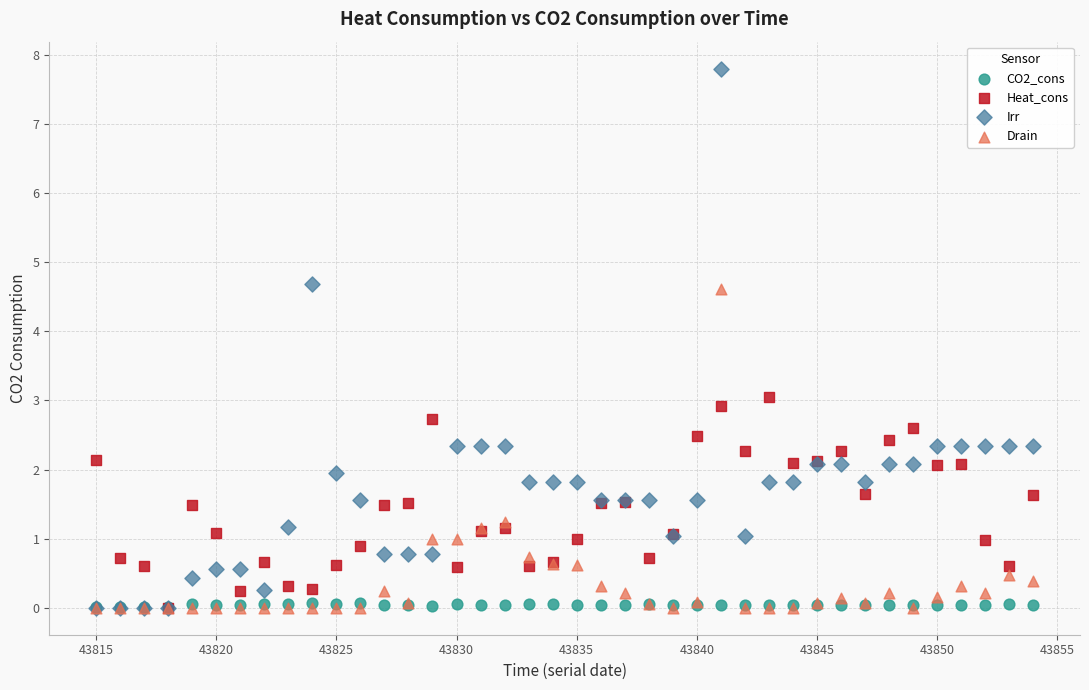

What are all the series names shown in the legend?

CO2_cons, Heat_cons, Irr, Drain